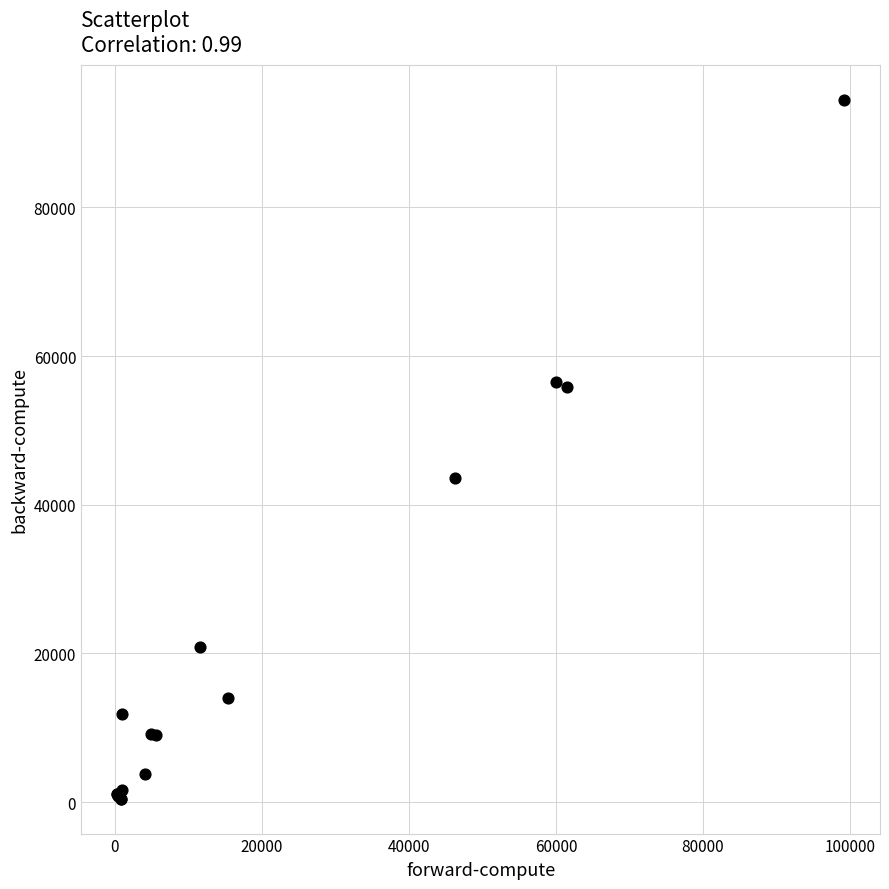

What Y value in the scatter plot is closest to 47439?

43573.3